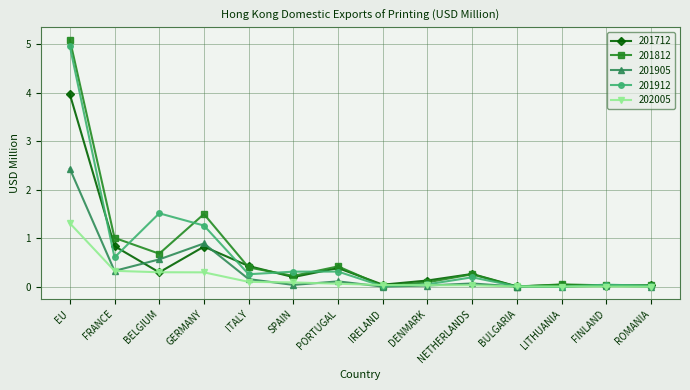

Which series changed the most between FRANCE and DENMARK?

201812